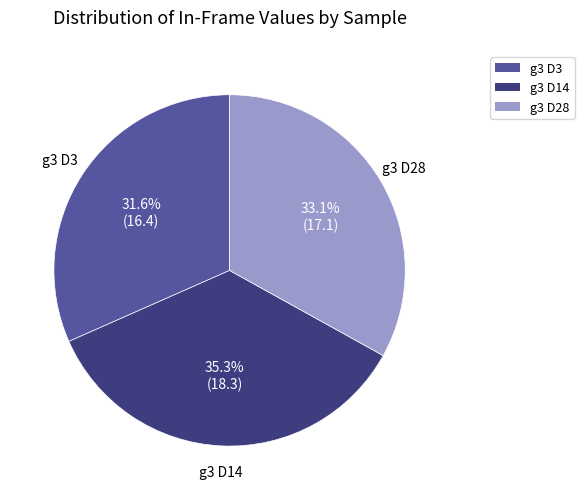

What is the largest slice in the pie chart?

g3 D14